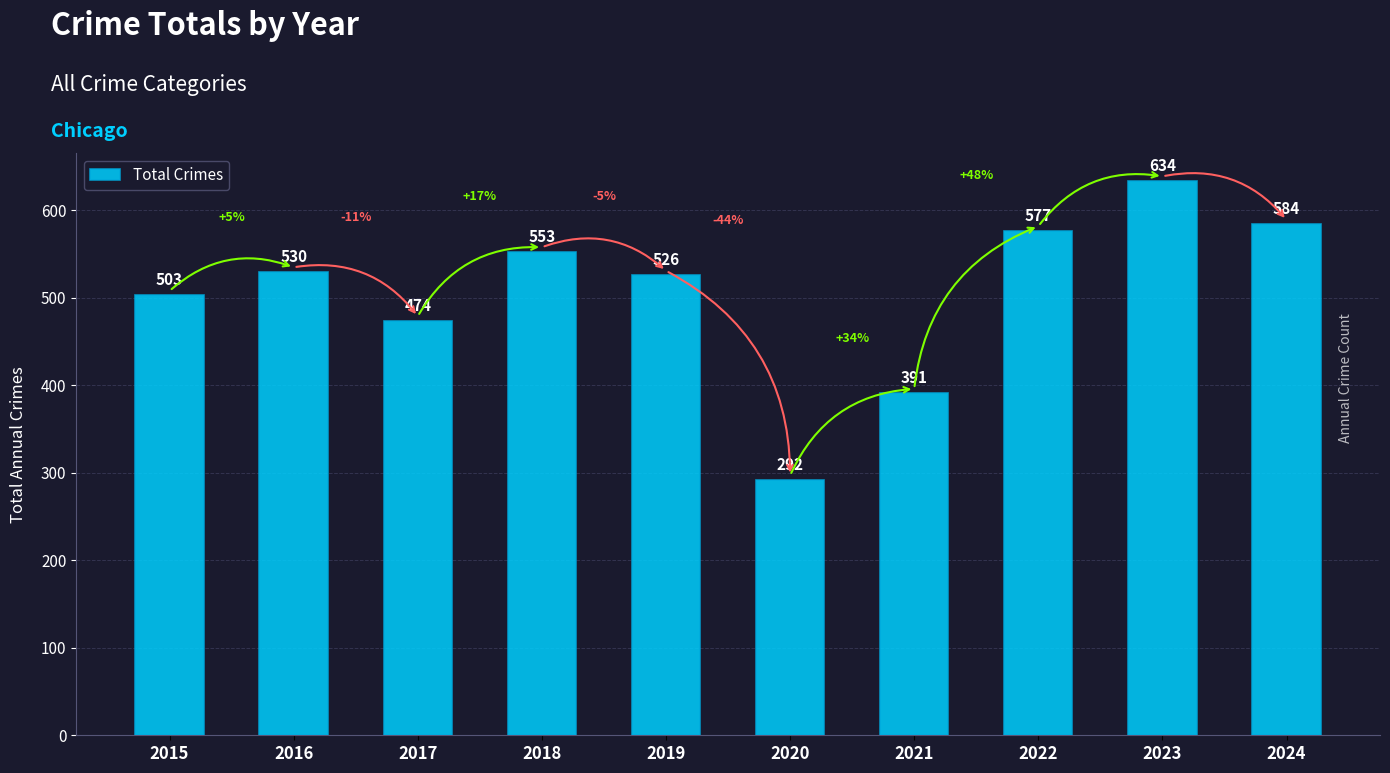

What is the value of the 1st bar from the left?

503